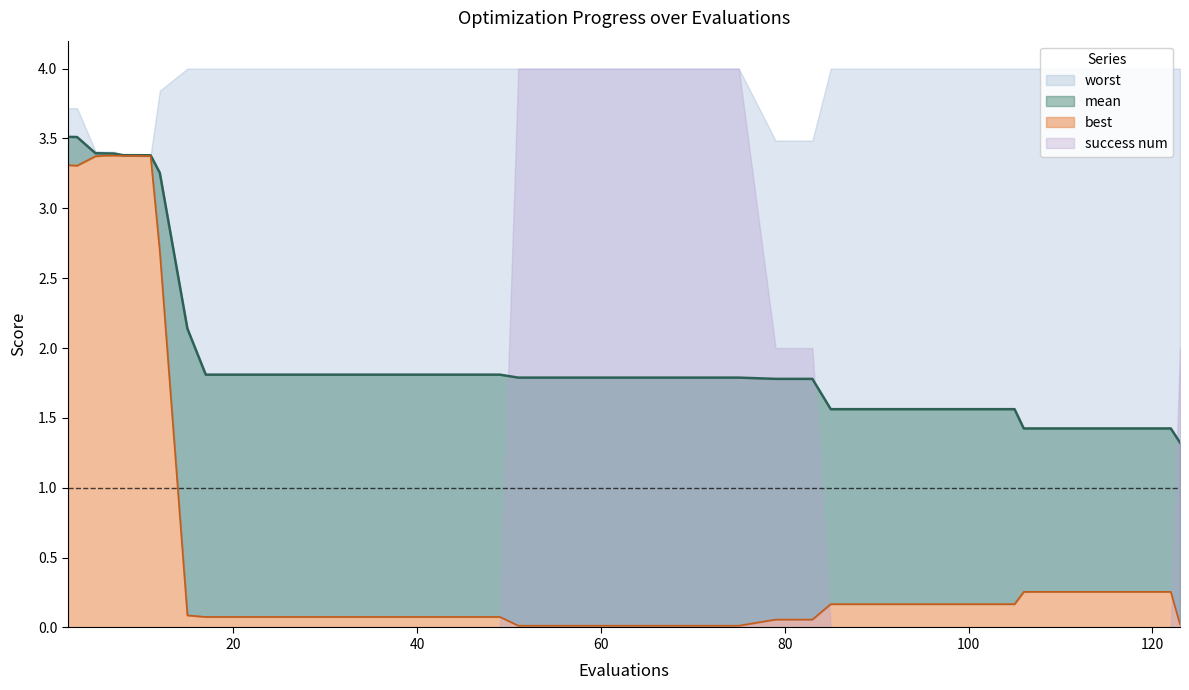

True or false: best and mean cross at least once.

False